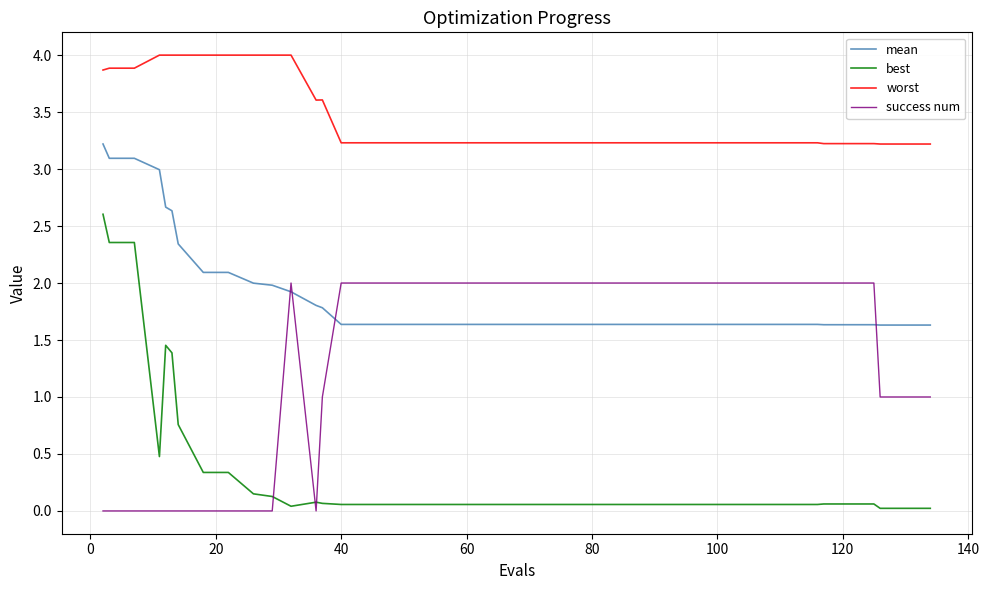

True or false: best and mean cross at least once.

False